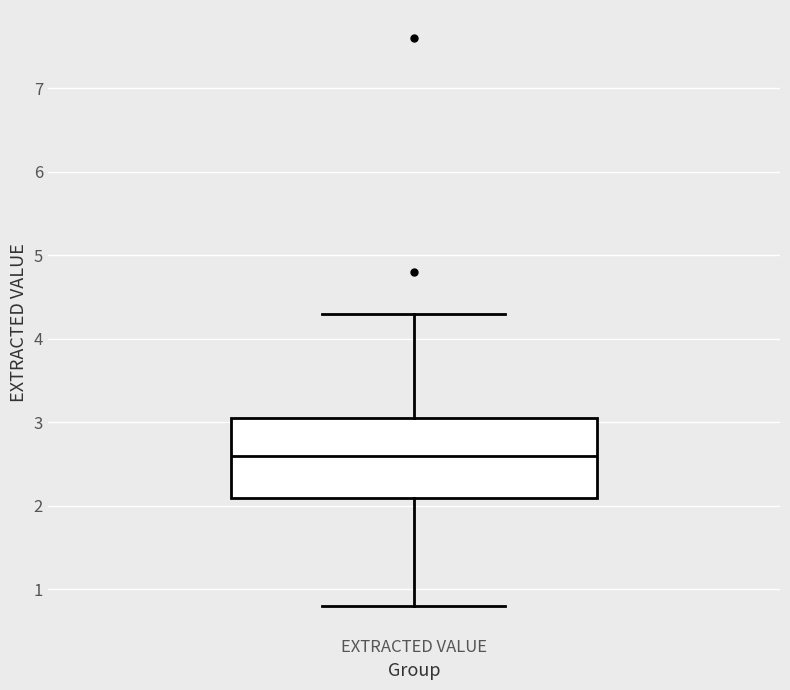

Read this box plot against the y-axis: the position of the median line, the range covered by the box, and the ends of both whiskers. The values are not printed on the chart, so give them approximately, as read against the axis.

median 2.6, box 2.1 to 3.1, whiskers 0.8 to 4.3